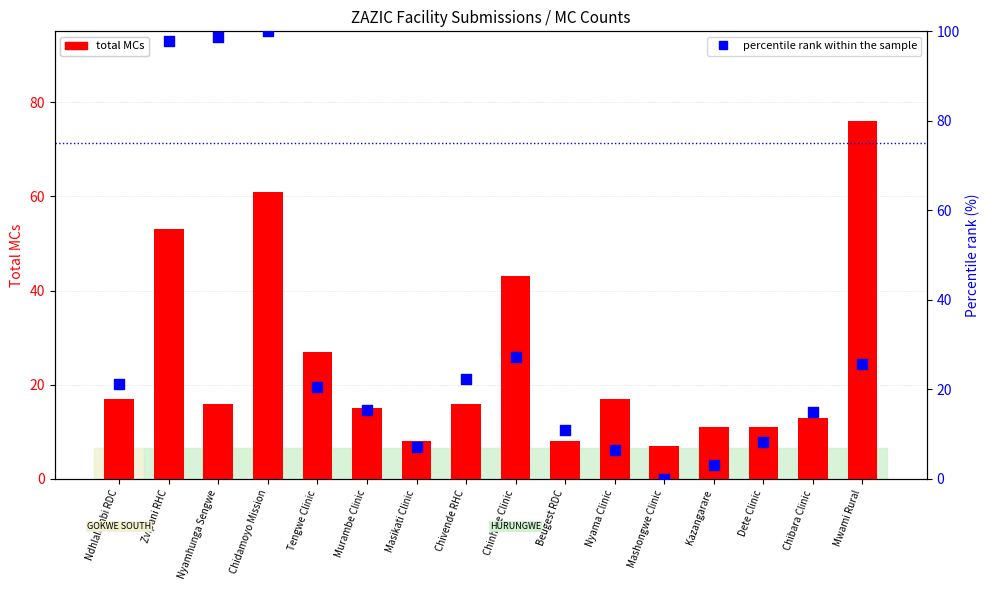

Which series has the largest total across all categories?

percentile rank within the sample